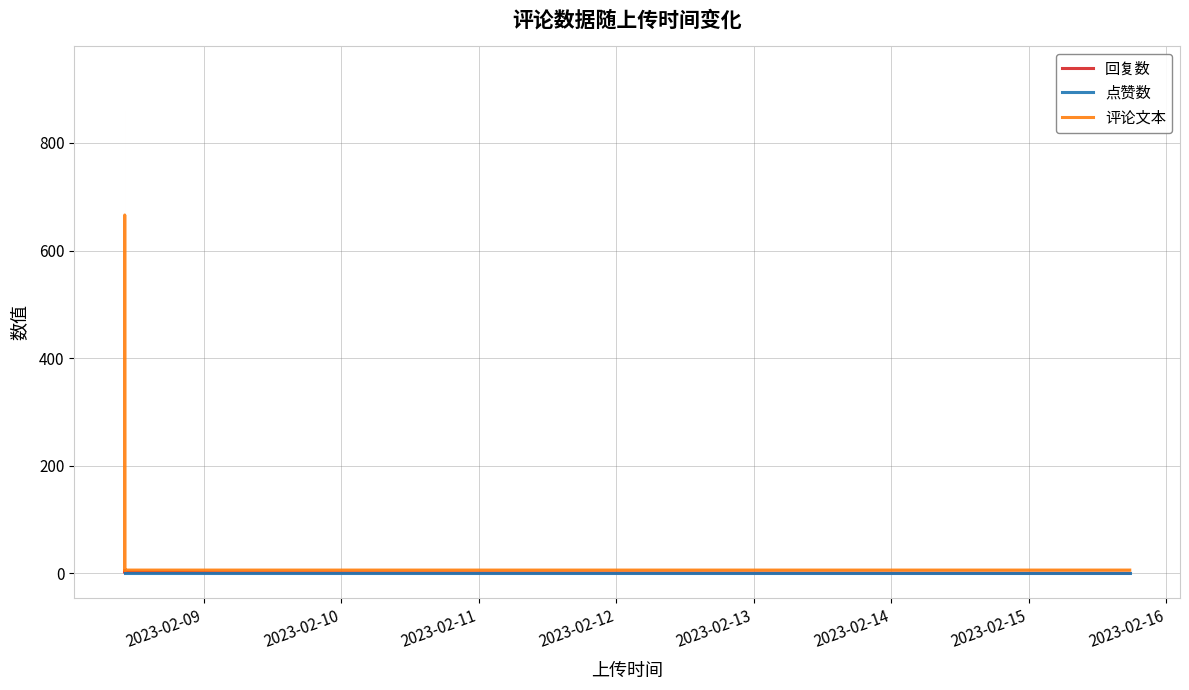

Reading left to right, extract all data points from this chart.

回复数: 5	1	2	2	1	0
点赞数: 0	0	0	0	0	0
评论文本: 6	666	6	6	6	6